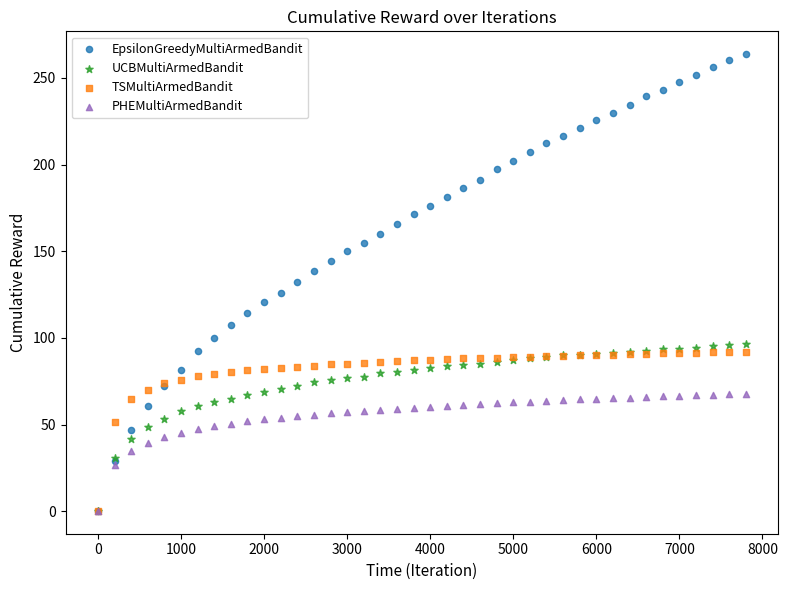

What are all the series names shown in the legend?

EpsilonGreedyMultiArmedBandit, UCBMultiArmedBandit, TSMultiArmedBandit, PHEMultiArmedBandit